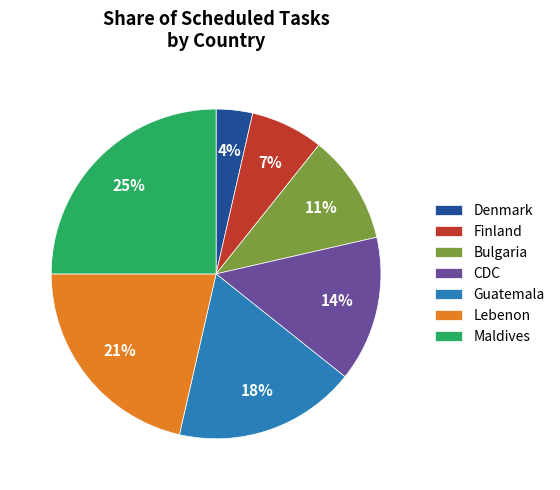

Is the sum of Denmark and CDC greater than half?

No